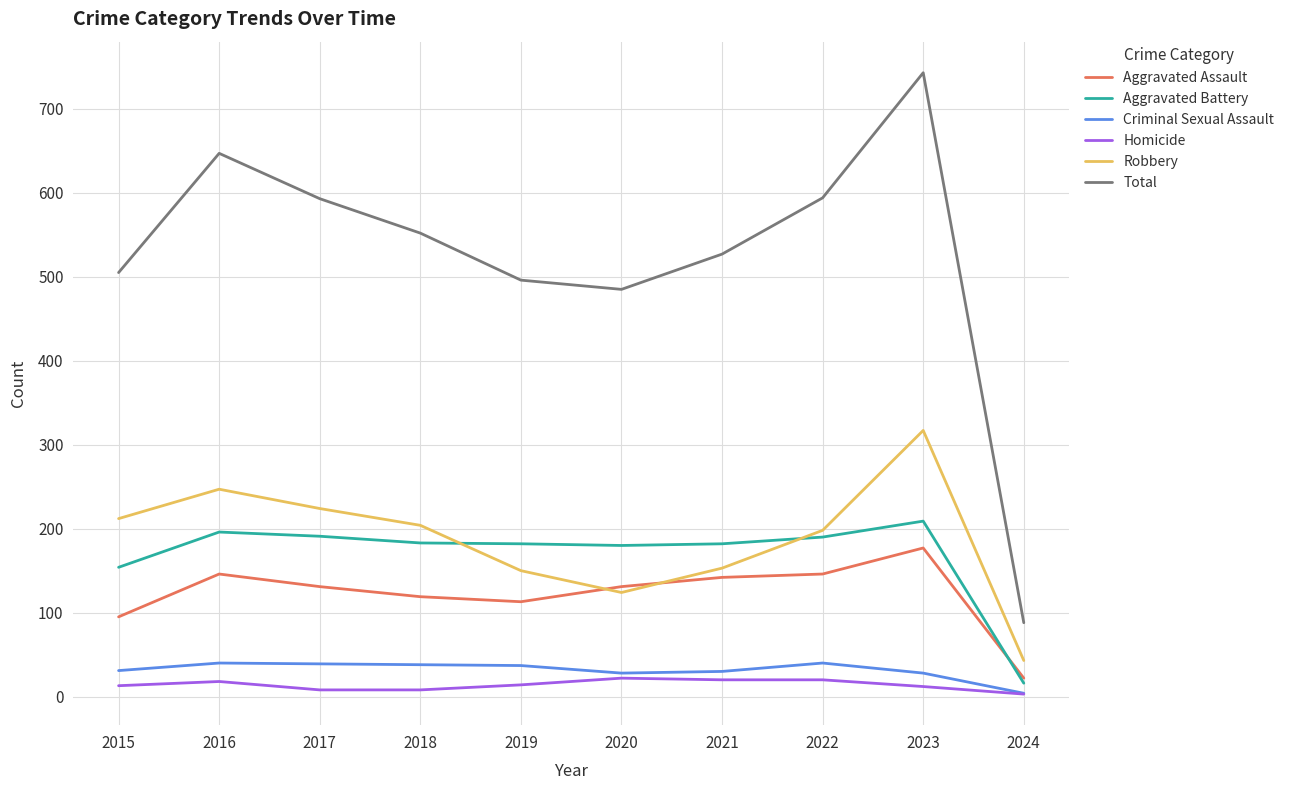

How many lines are shown in the chart?

6